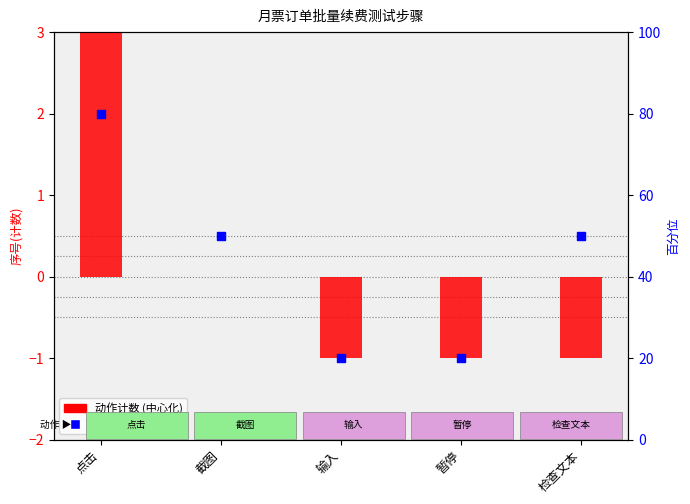

Which series reaches the minimum Y coordinate?

动作计数 (中心化)